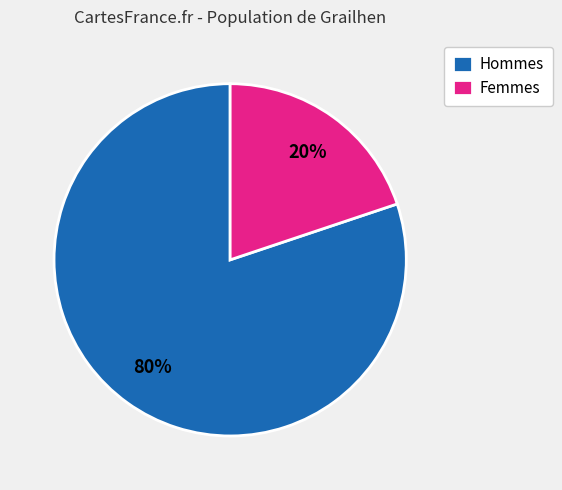

To the nearest percent, what is the average slice percentage?

50%